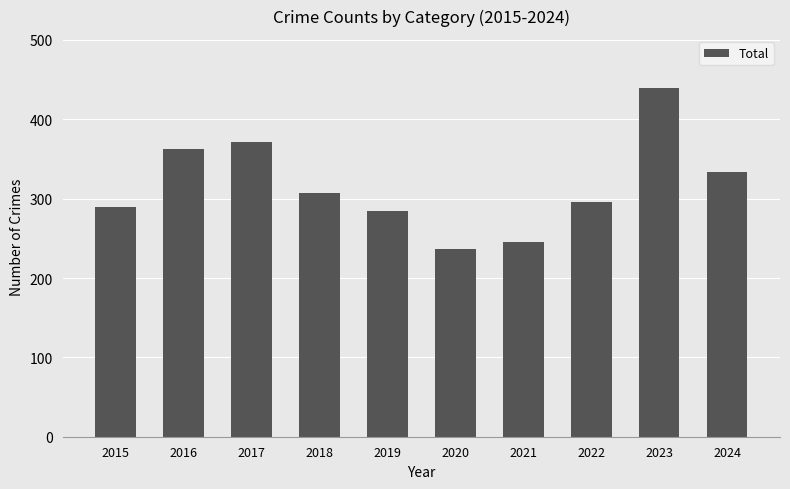

What is the average value?

316